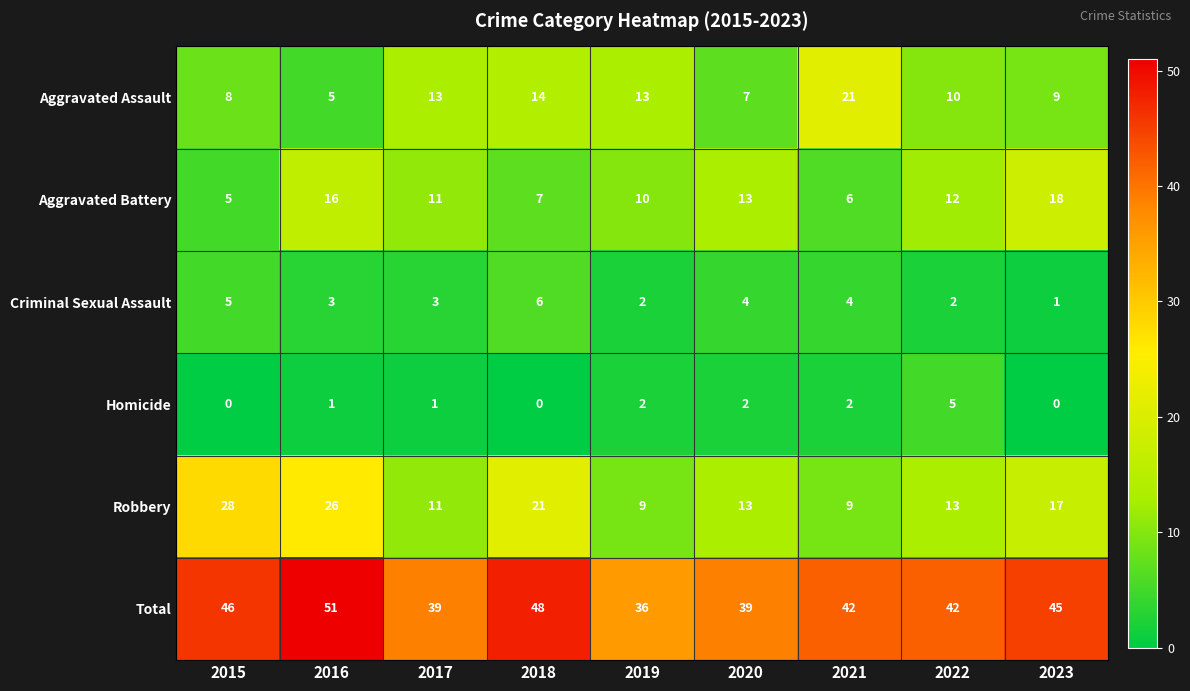

What is the sum of all Homicide values?

13